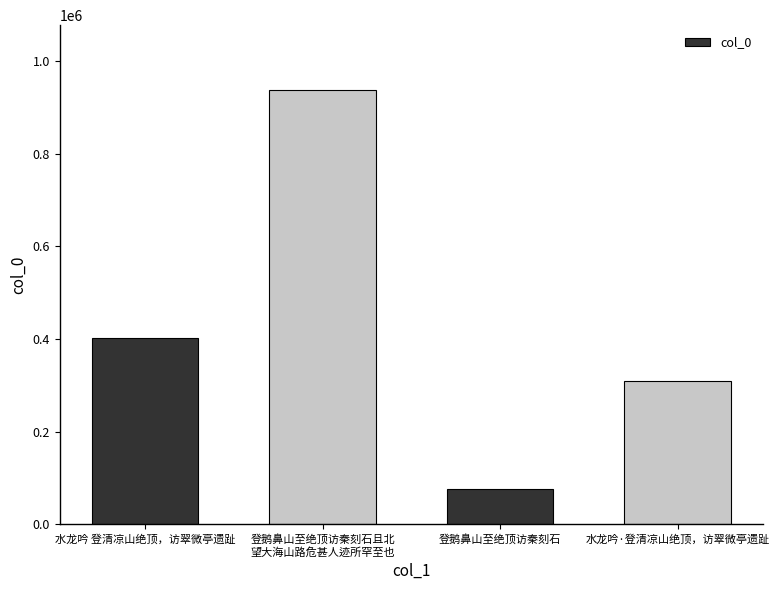

What is the minimum value shown in the chart?

76941